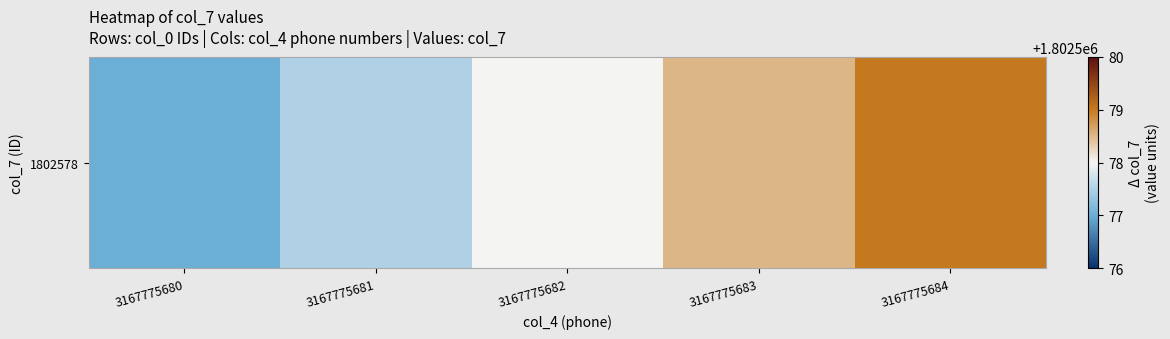

Reading left to right, what are all the values shown in this chart?

1802577.0	1802577.5	1802578.0	1802578.5	1802579.0